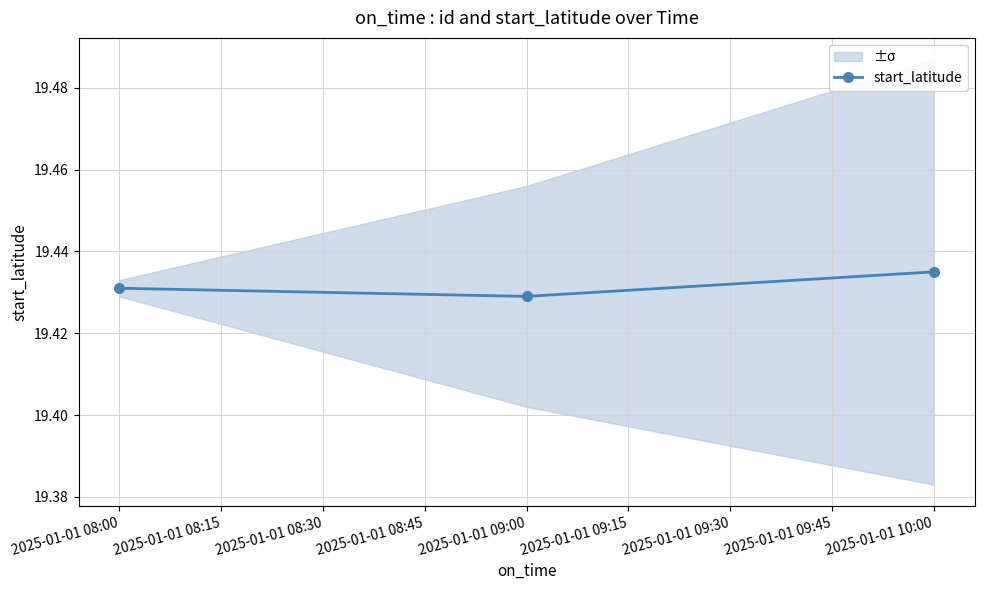

How many start_latitude values are between 19 and 20?

3